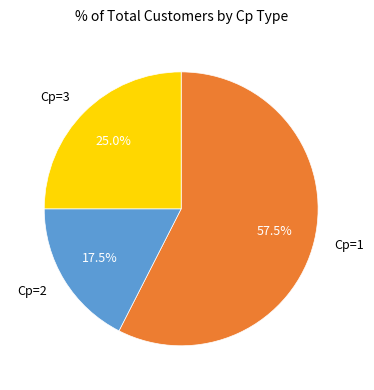

Which has a higher value, Cp=3 or Cp=1?

Cp=1